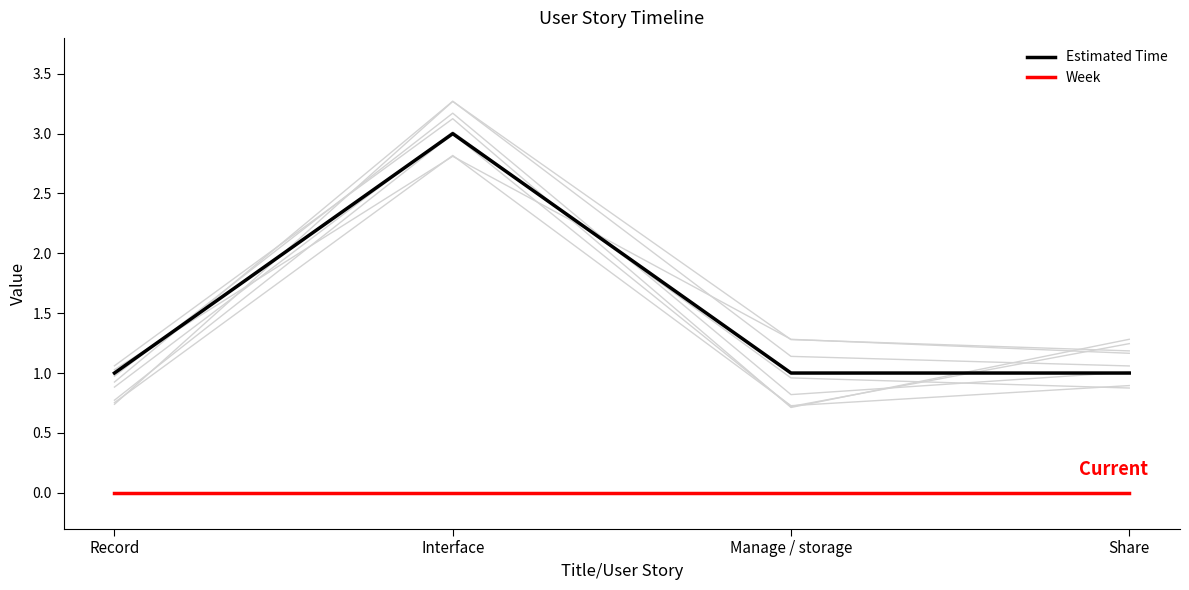

At which category is the sum across all series the highest?

Interface